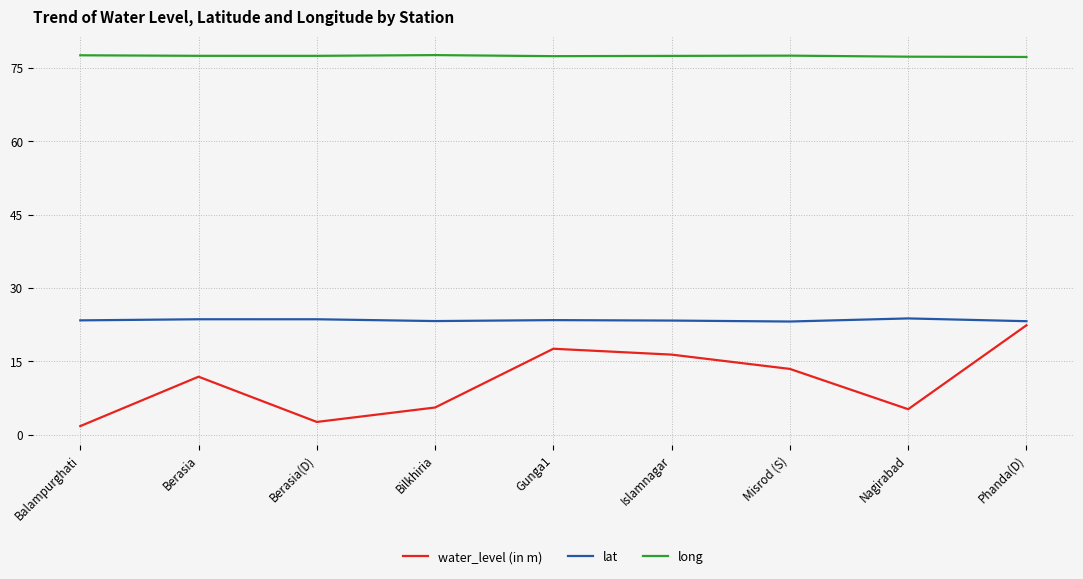

What is the minimum value shown in the chart?

1.8